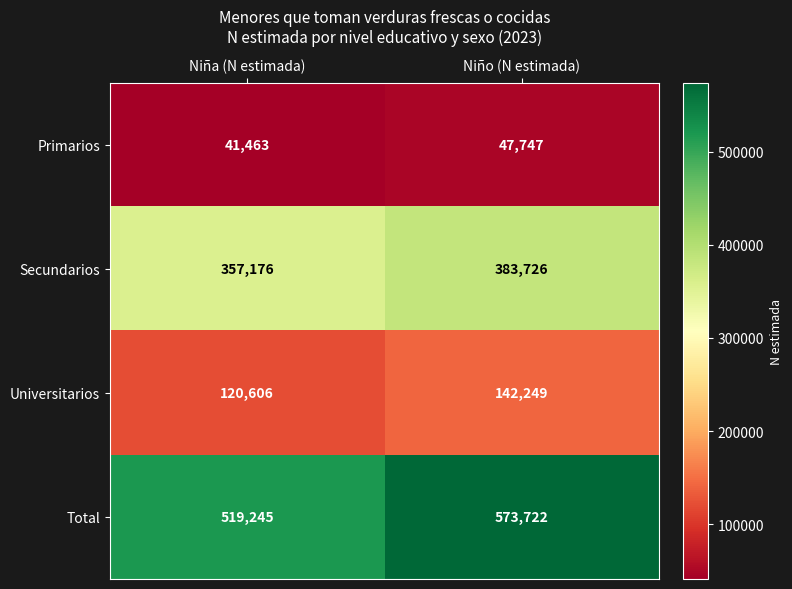

Reading right to left, what are all the values shown in this chart?

Primarios: Niño (N estimada)=47747	Niña (N estimada)=41463
Secundarios: Niño (N estimada)=383726	Niña (N estimada)=357176
Universitarios: Niño (N estimada)=142249	Niña (N estimada)=120606
Total: Niño (N estimada)=573722	Niña (N estimada)=519245